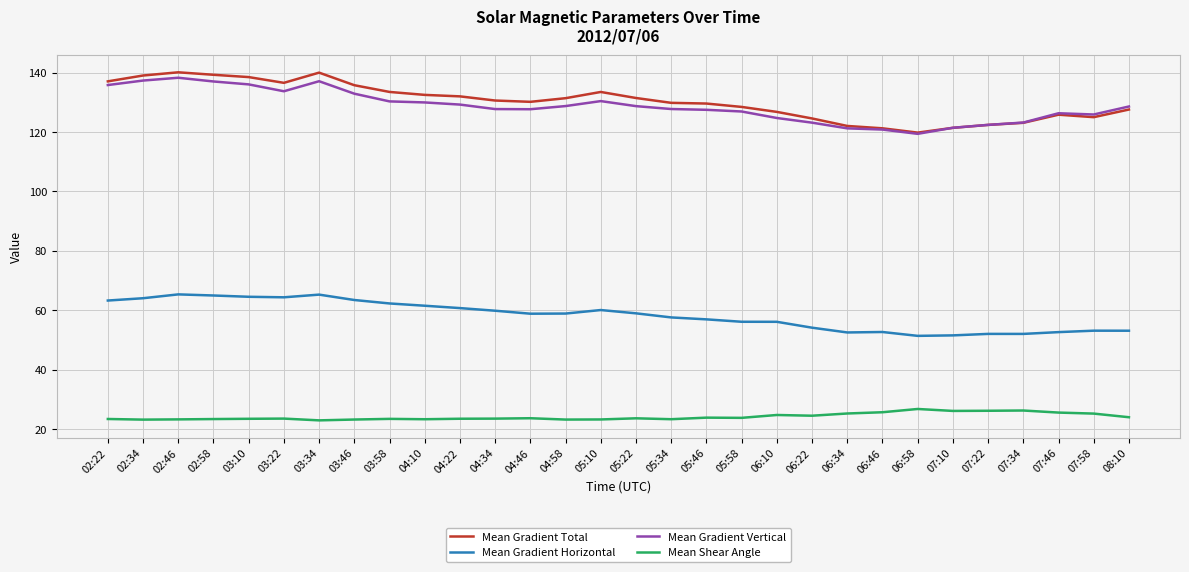

What is the smallest value displayed?

23.0